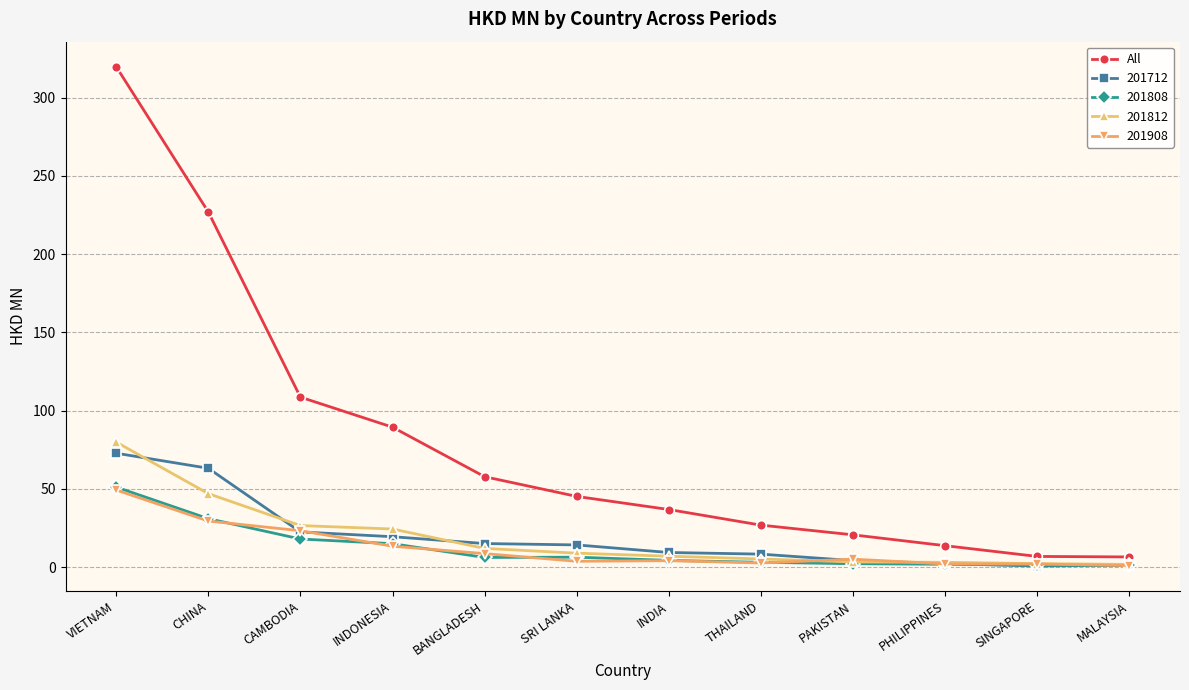

What is the highest value of the All series?

319.8